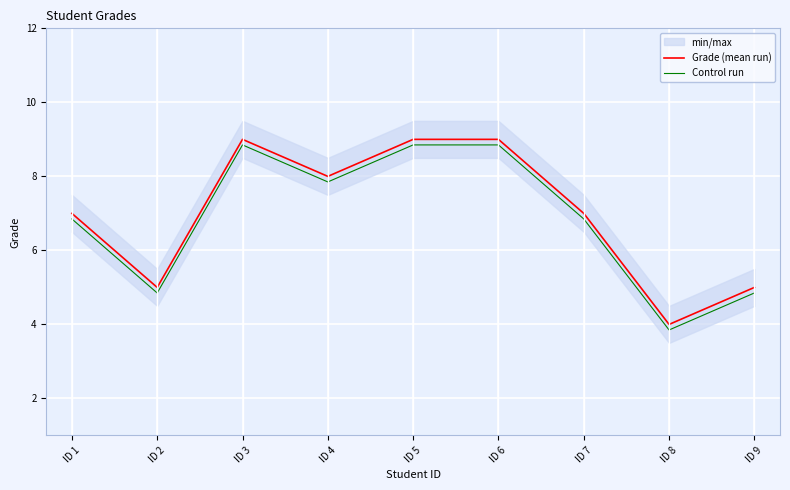

What is the smallest value displayed?

3.9